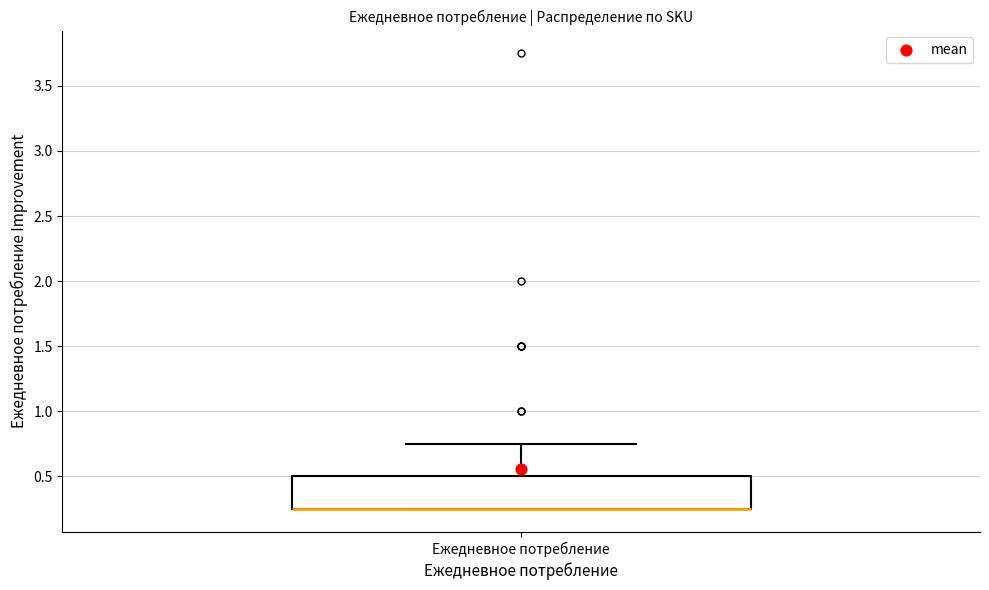

Transcribe this box plot: give where the median line is, the range the box spans, and where the two whiskers end, as read against the y-axis. The values are not printed on the chart, so give them approximately, as read against the axis.

median 0.25 (drawn on the box's lower edge), box 0.25 to 0.50, whiskers 0.25 to 0.75